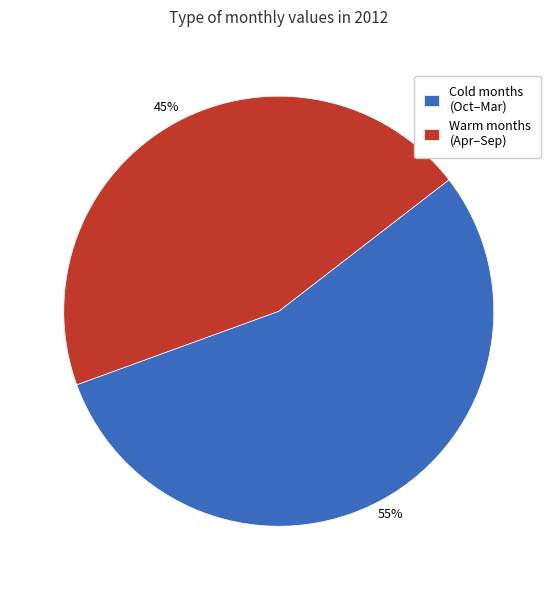

The Warm months (Apr–Sep) slice represents 50% of the pie. True or false?

False